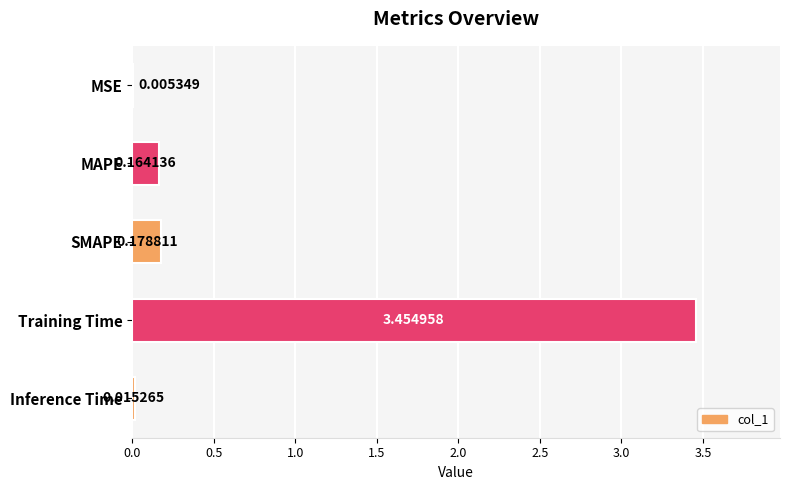

At which category does the chart reach its peak across all series?

Training Time